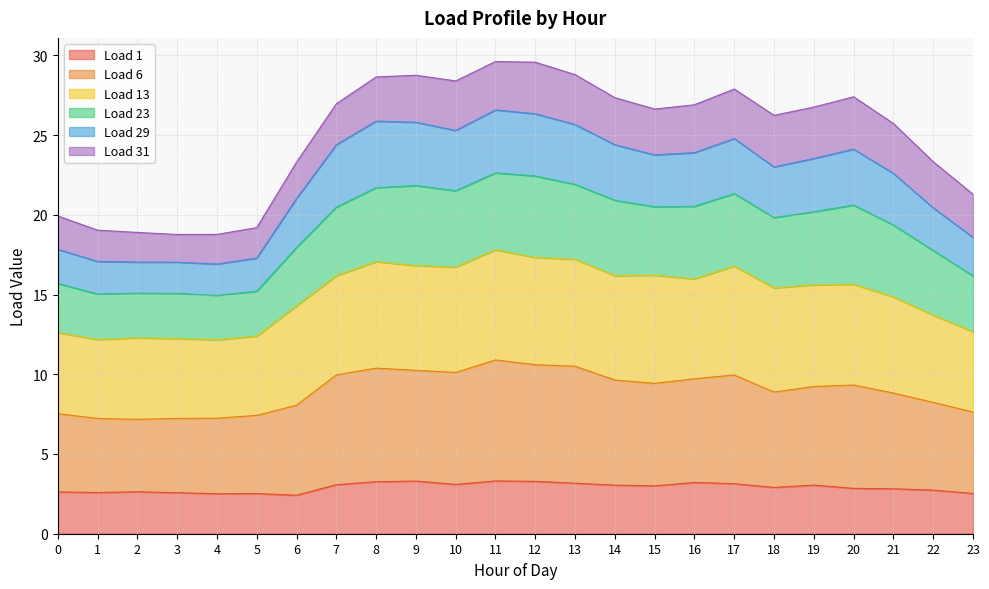

Where is Load 1 nearest to the value 2?

6